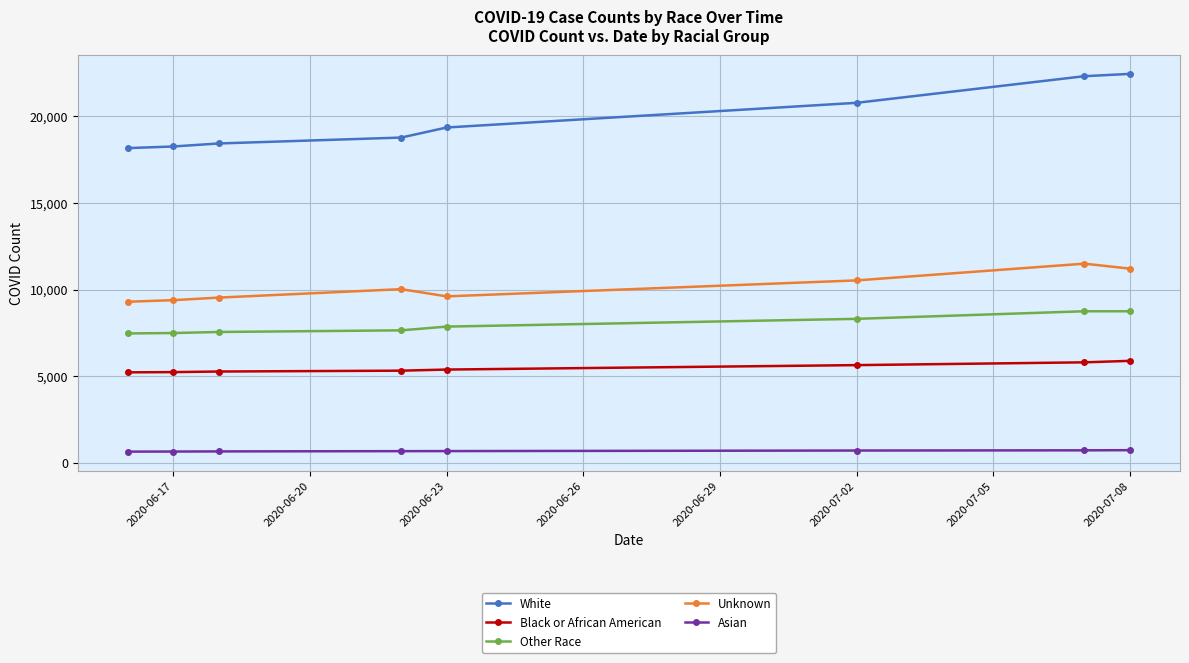

What is the minimum value shown in the chart?

646